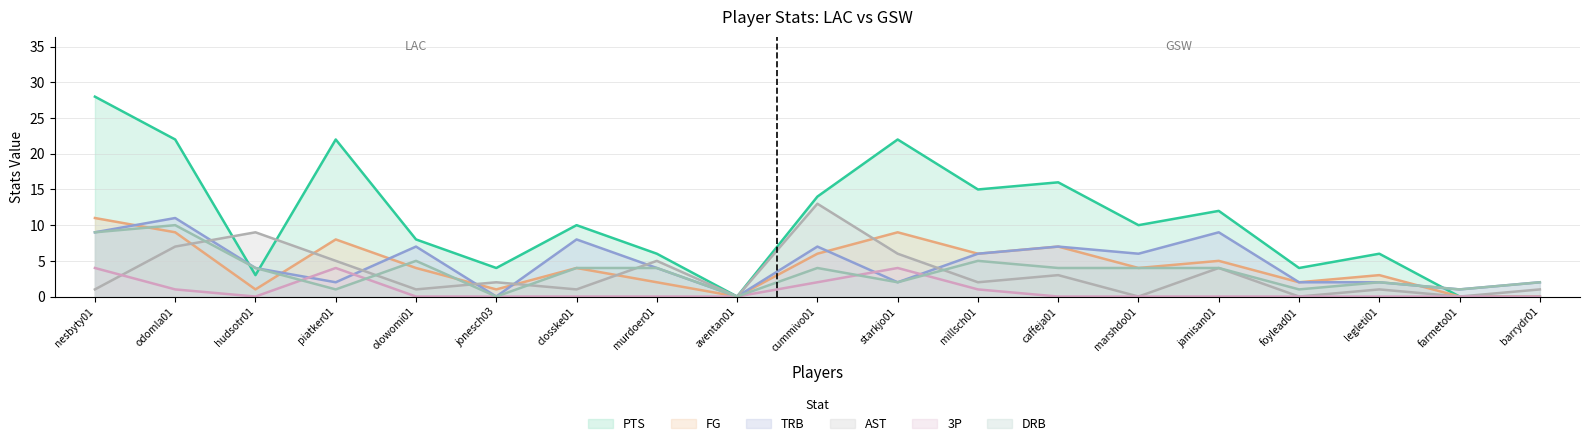

True or false: FG has more than 0 points higher than both neighbors.

True